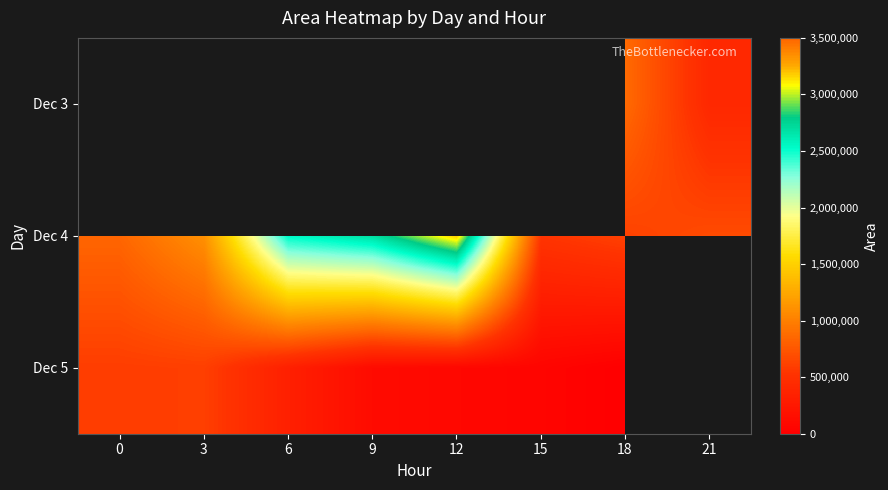

Is the value of Dec 5 at 9 greater than the value of Dec 4 at 6?

No